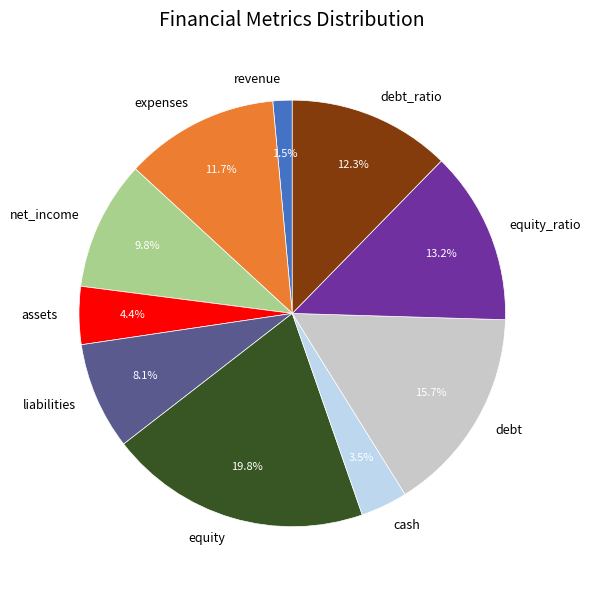

Which slice is the smallest?

revenue